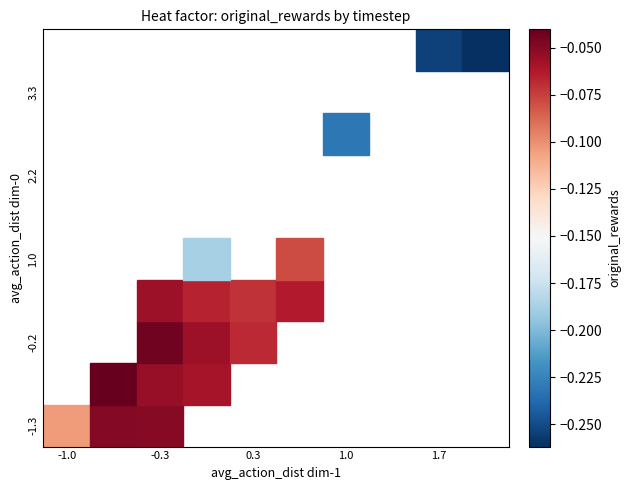

Between 19 and 23, which is larger?

23